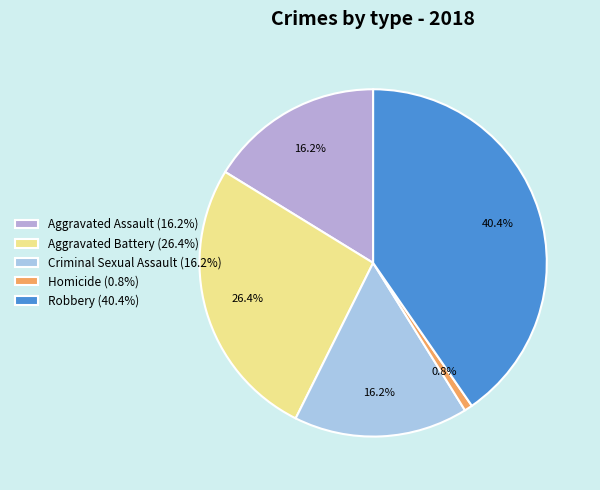

Rank the categories by value from highest to lowest.

Robbery, Aggravated Battery, Aggravated Assault, Criminal Sexual Assault, Homicide